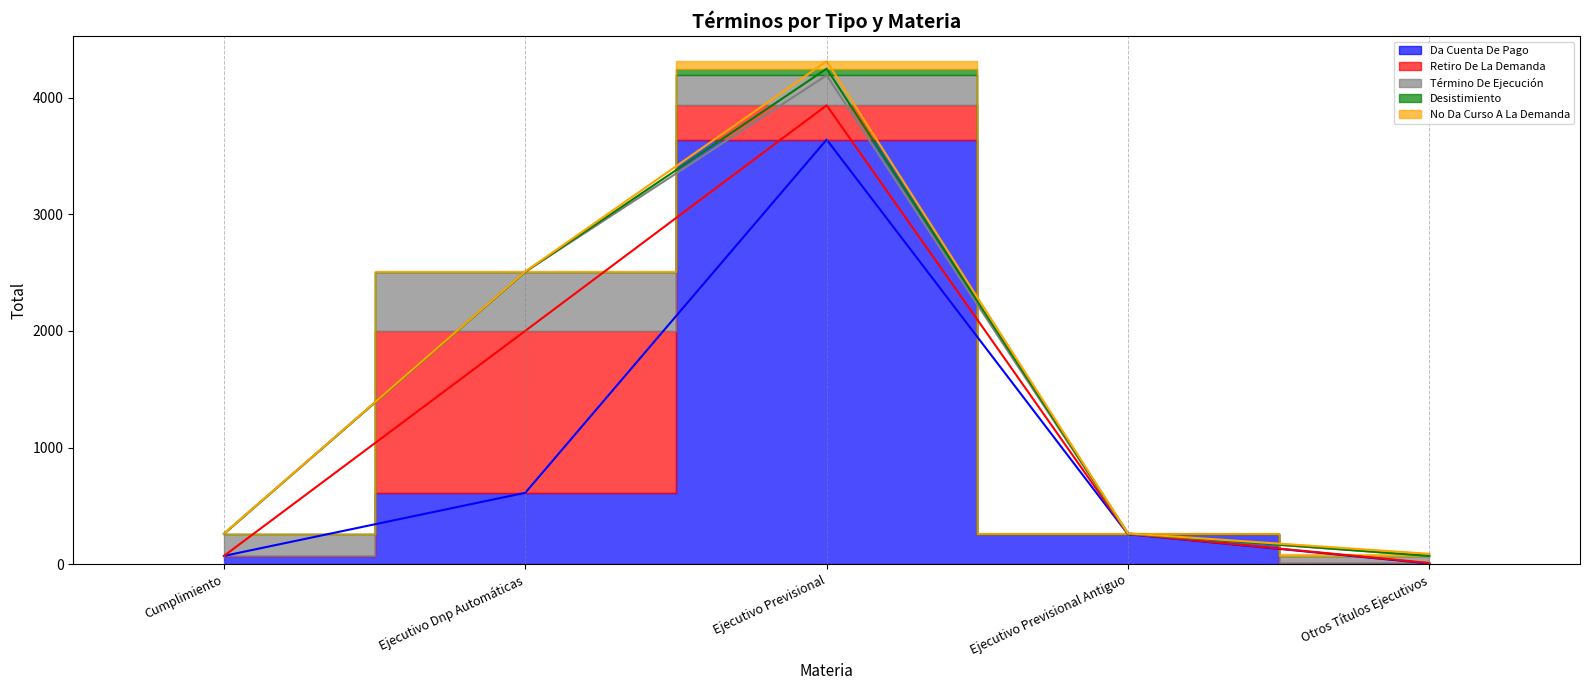

Is it true that No Da Curso A La Demanda equals 5 at Ejecutivo Dnp Automáticas?

False